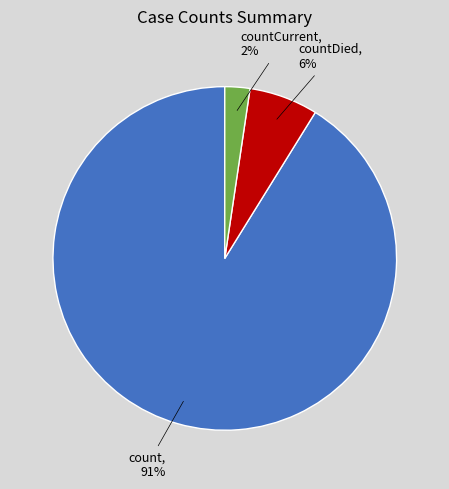

To the nearest percent, what is the average slice percentage?

33%